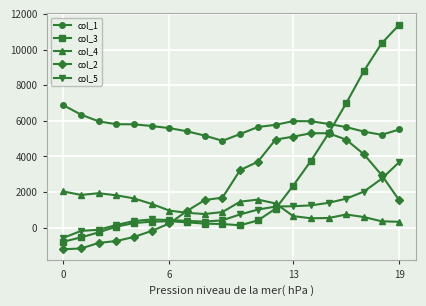

Which series has the widest spread of values?

col_3